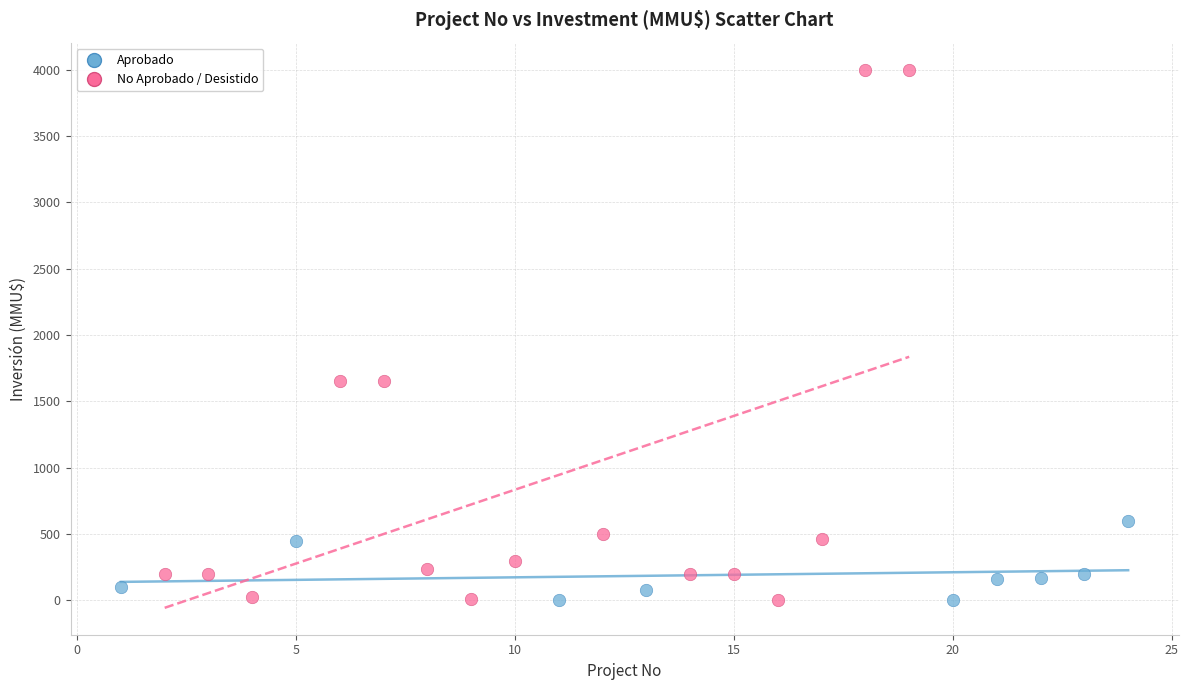

Which series reaches the maximum Y coordinate?

No Aprobado / Desistido